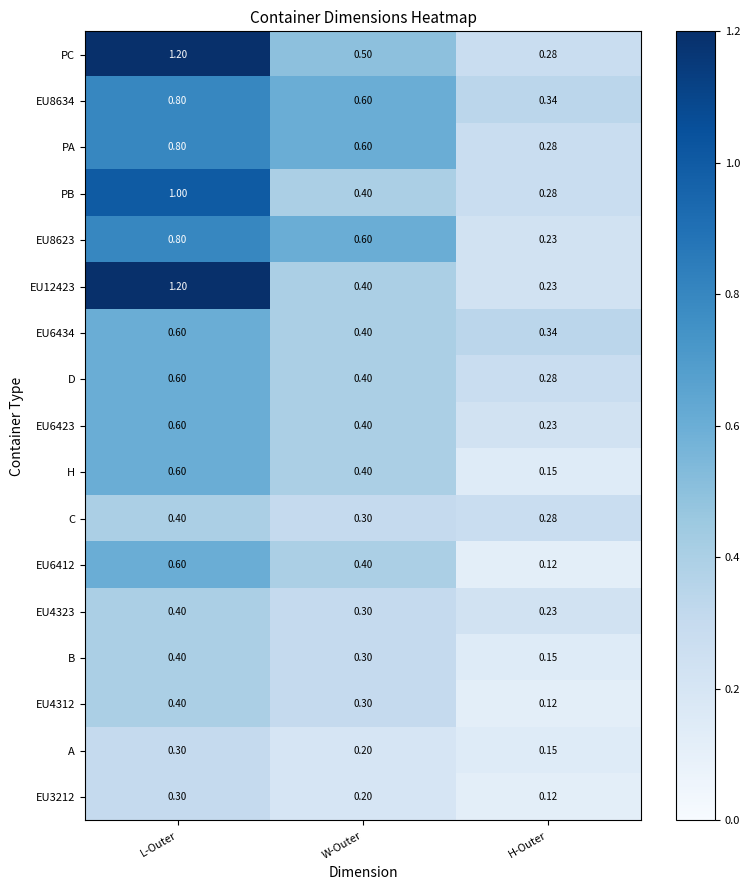

At which category is the sum across all series the highest?

L-Outer